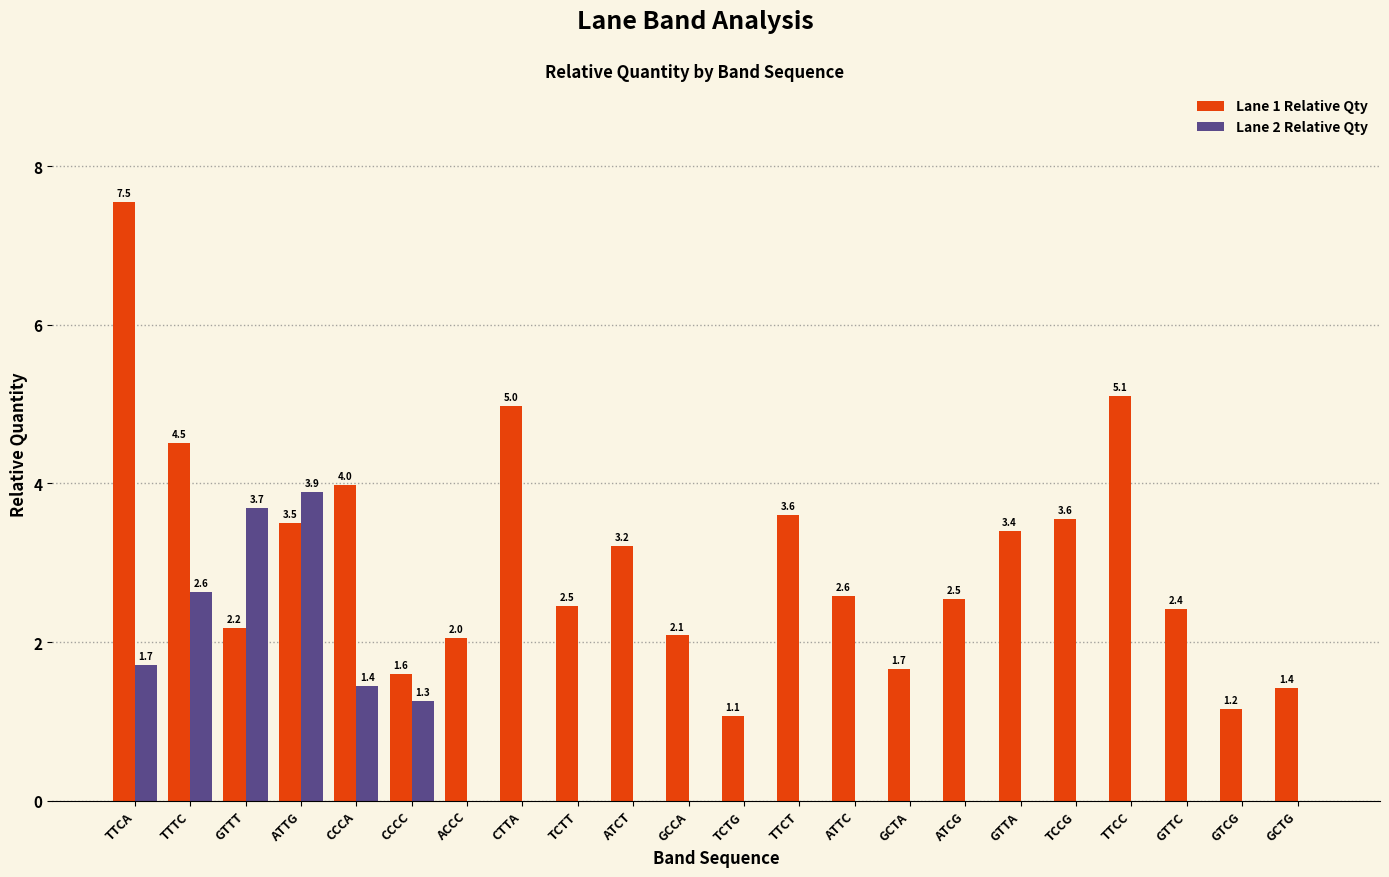

The value of Lane 2 Relative Qty at ATTC is -2.3. True or false?

False